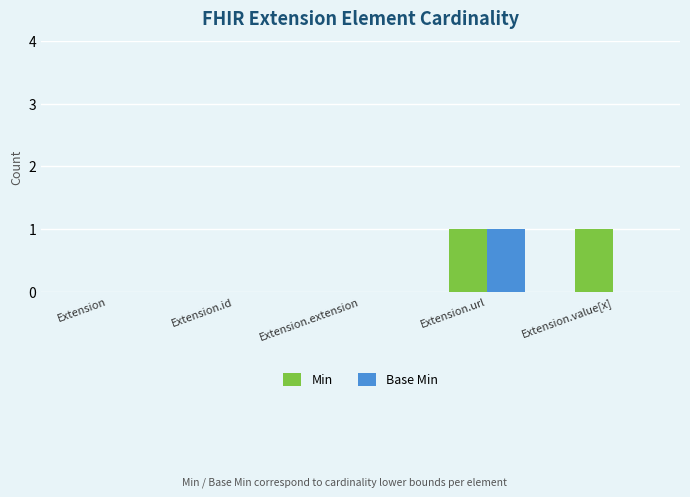

Is the value of Min at Extension.extension greater than the value of Base Min at Extension.url?

No